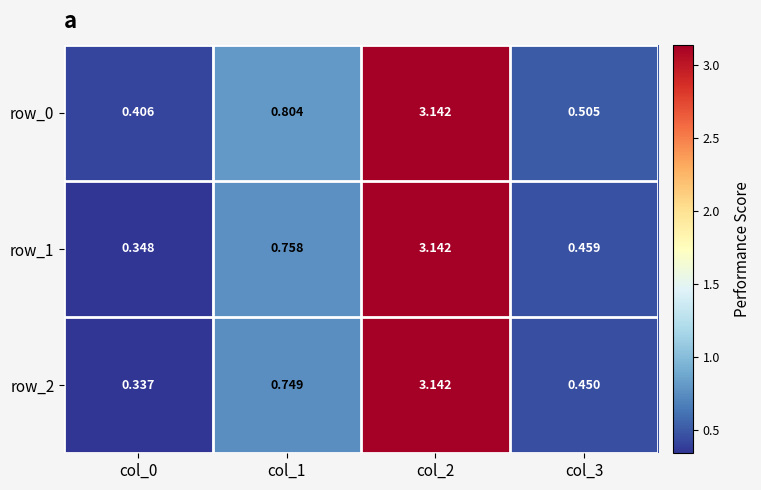

At which category does the chart reach its minimum across all series?

col_0